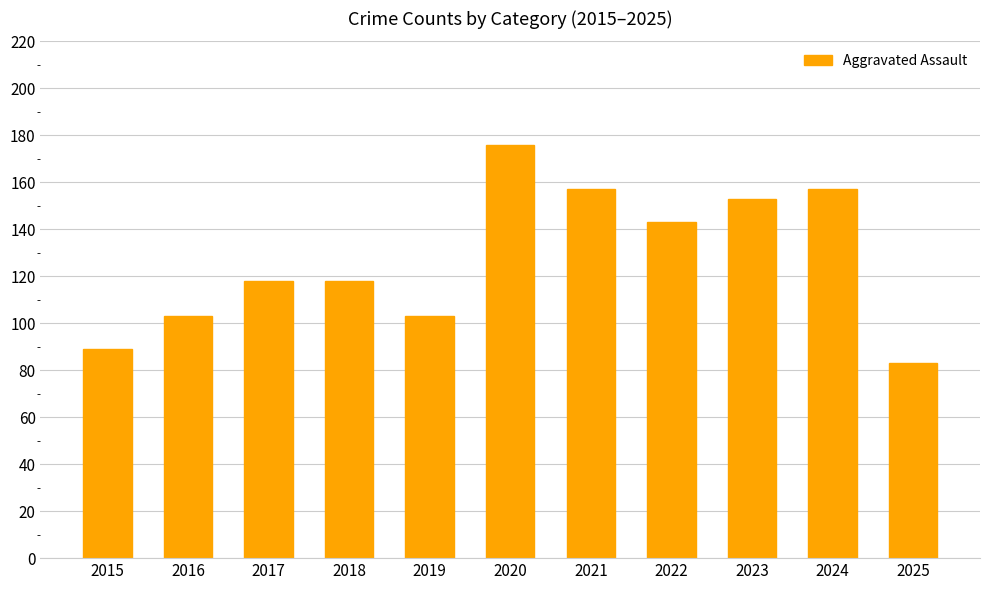

Which has a higher value, 2015 or 2021?

2021